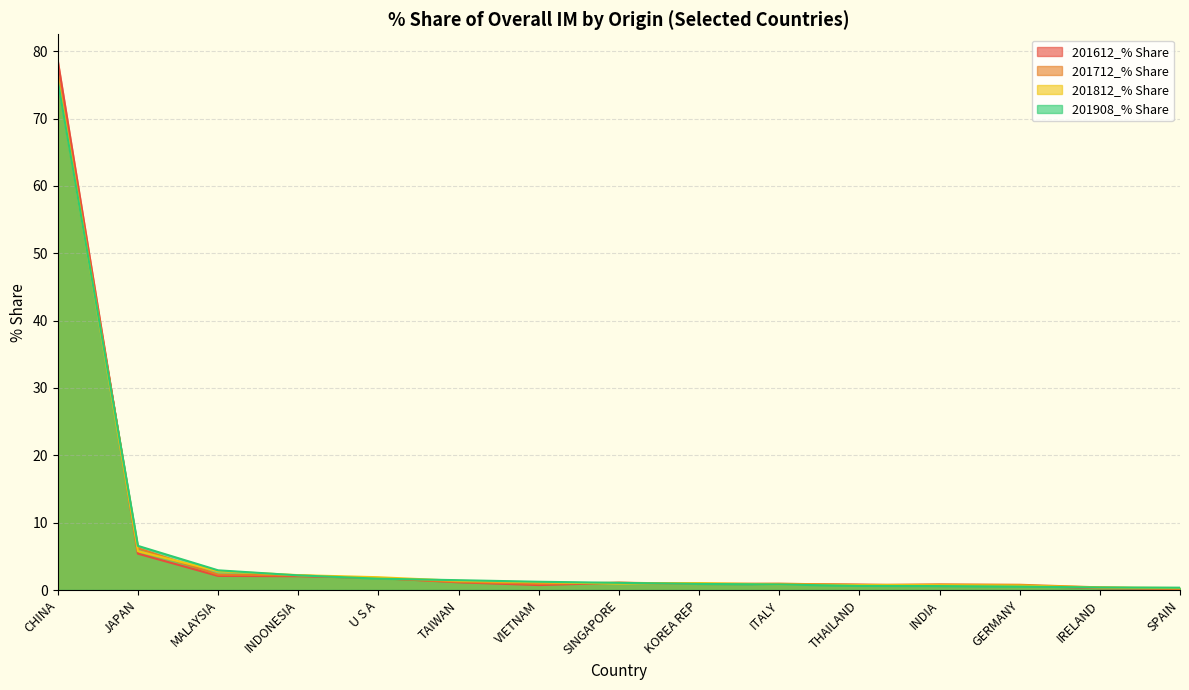

Which series has the widest spread of values?

201612_% Share